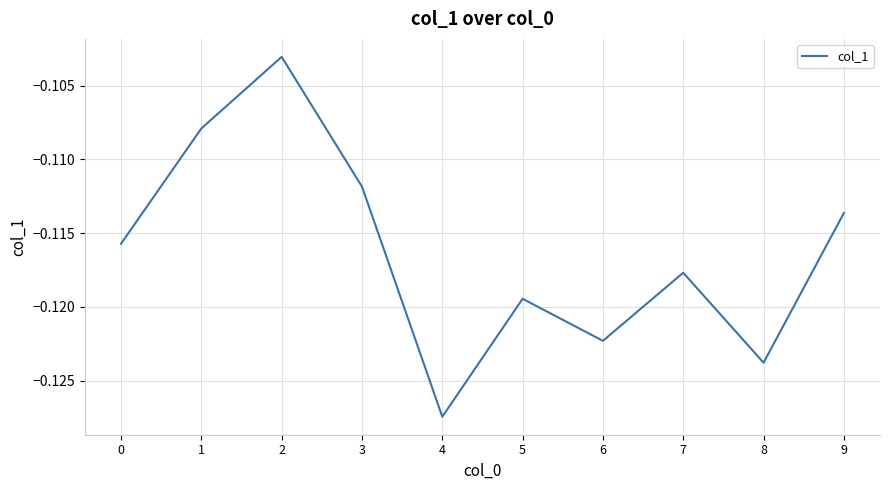

List the labels in order of value, largest first.

2, 1, 3, 9, 0, 7, 5, 6, 8, 4